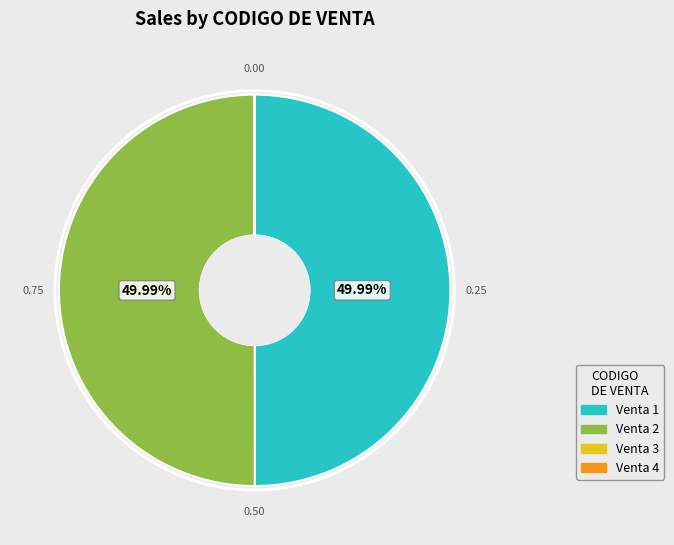

Is there any slice that represents more than half of the pie?

No